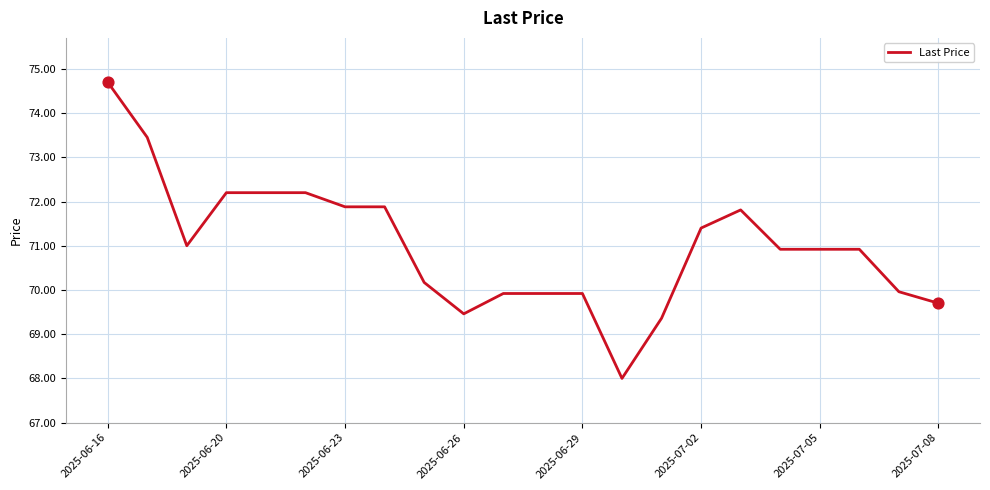

What is the maximum value shown in the chart?

74.7